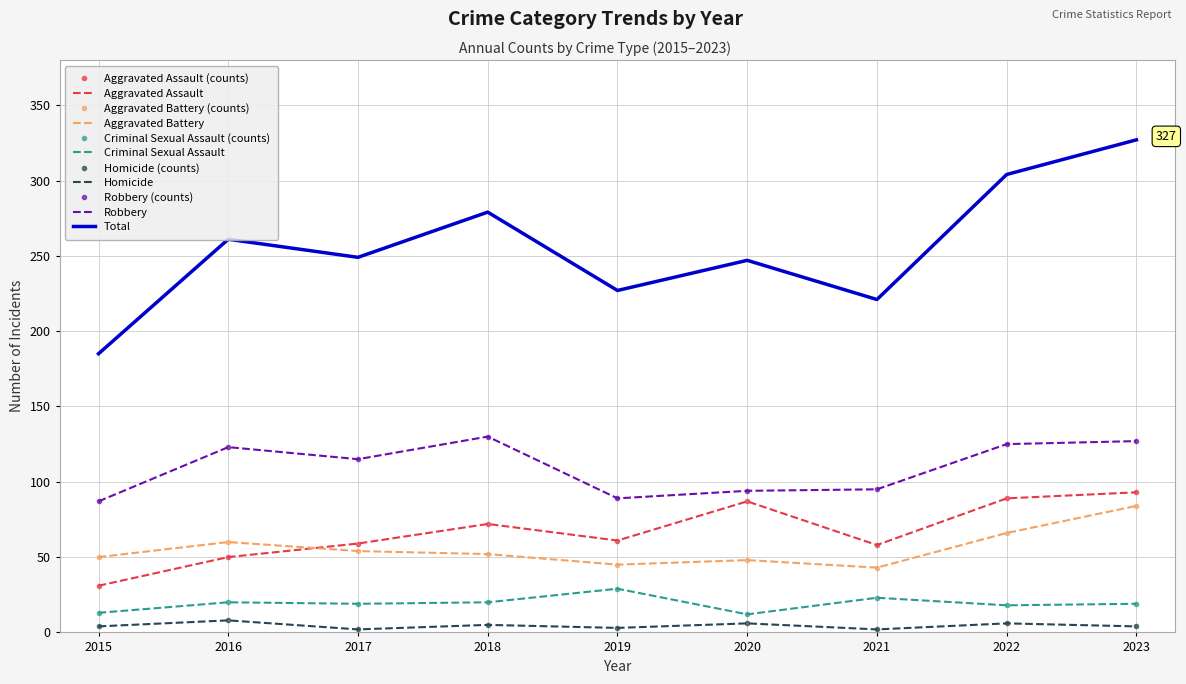

What is the average value of the Homicide series?

4